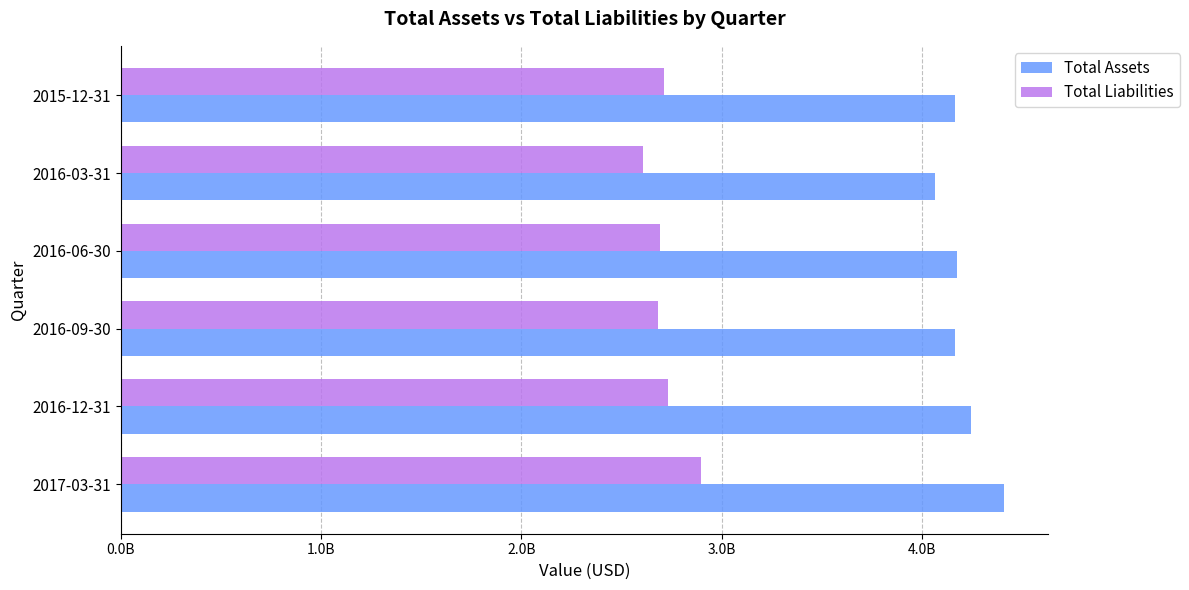

What are all the series names shown in the legend?

Total Assets, Total Liabilities